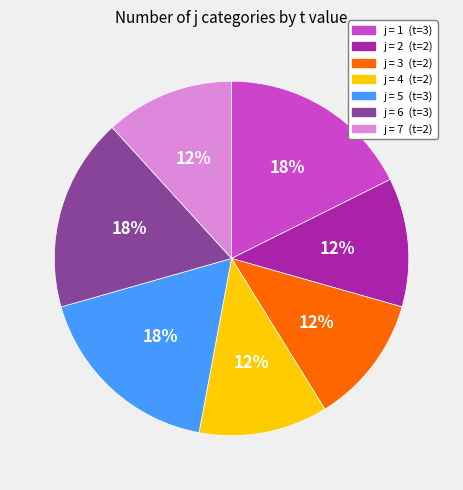

To the nearest percent, what is the average slice percentage?

14%